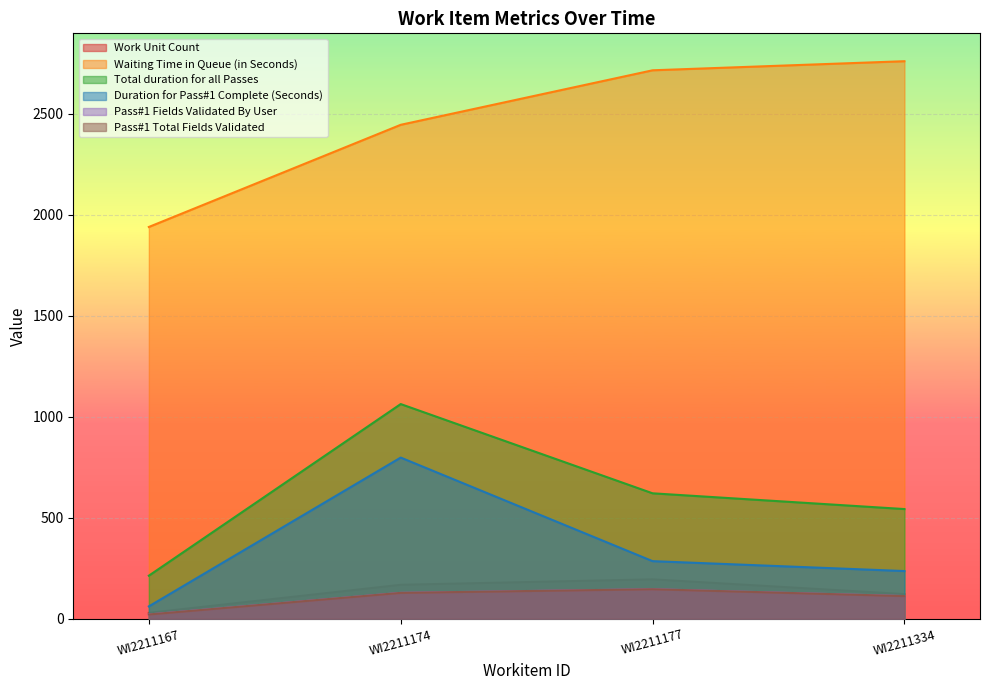

Does the chart display data point markers on the line(s)?

No